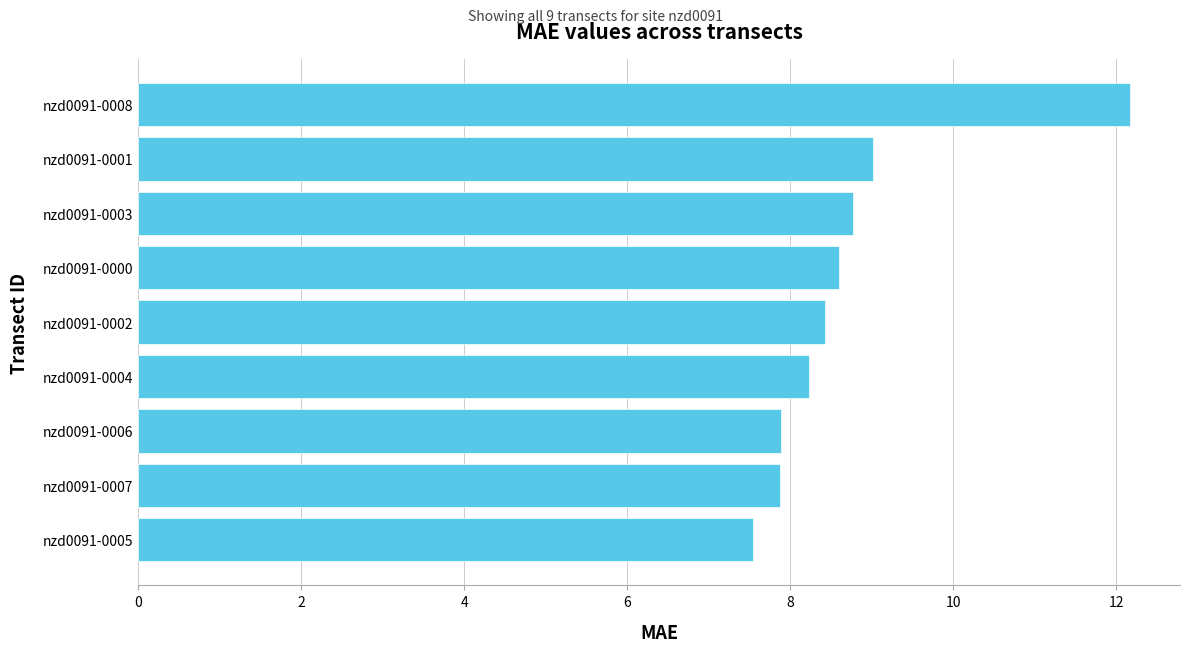

Are the bars horizontal?

Yes